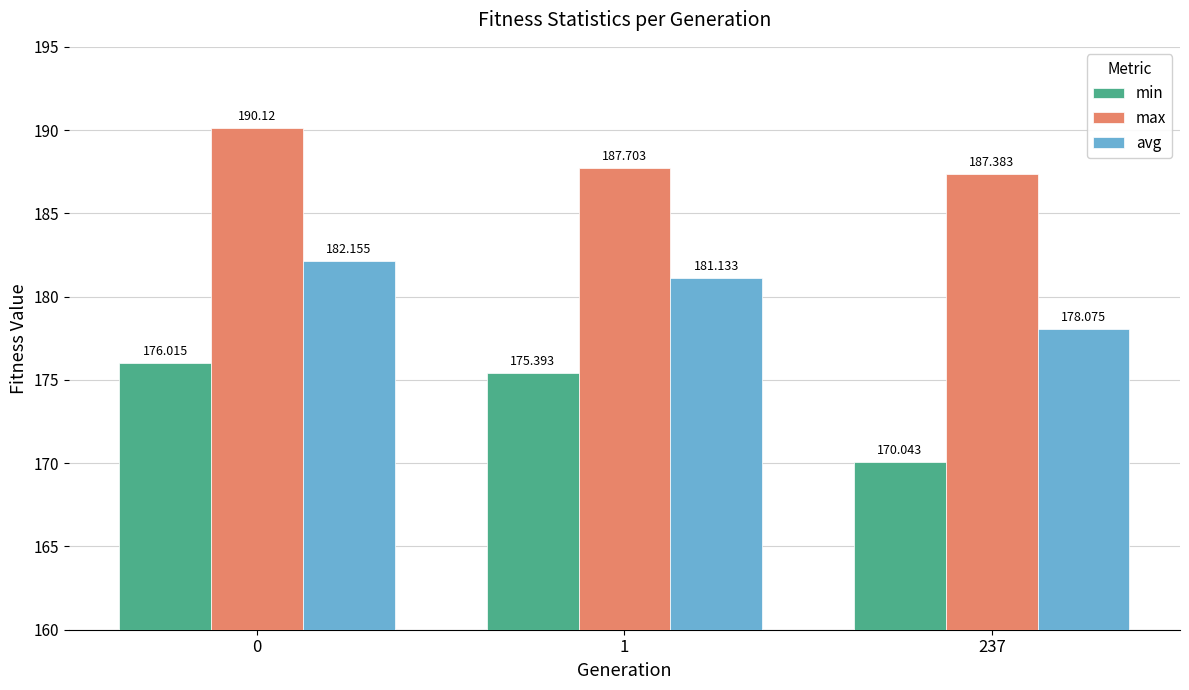

List the labels in order of max value, largest first.

0, 1, 237